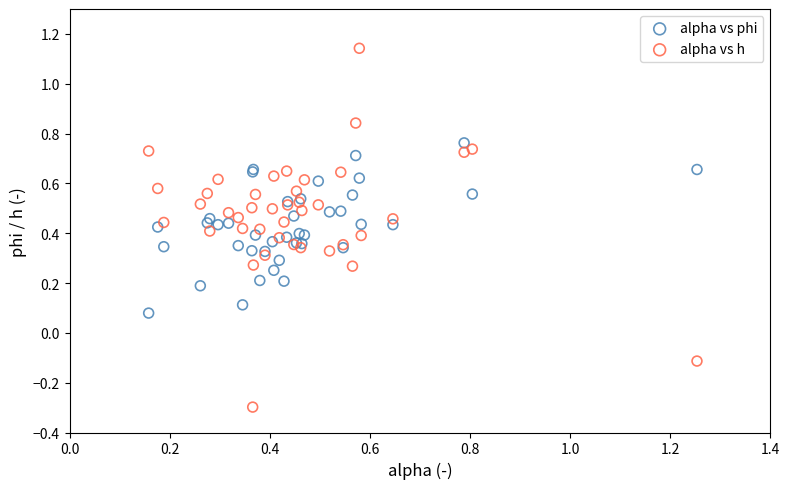

Which series contains the lowest Y value?

alpha vs h